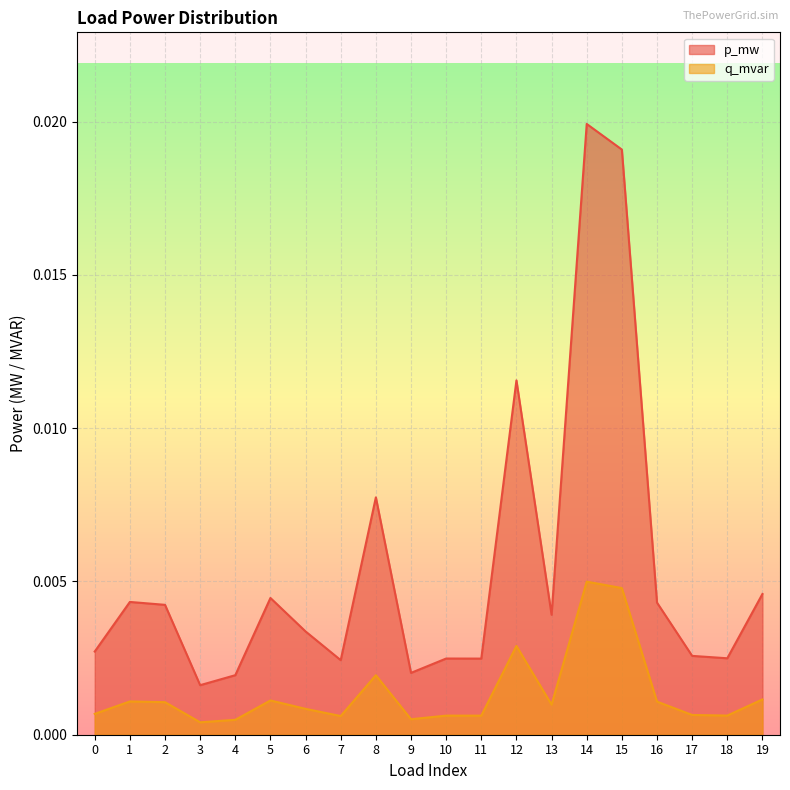

True or false: q_mvar and p_mw intersect in this chart.

False